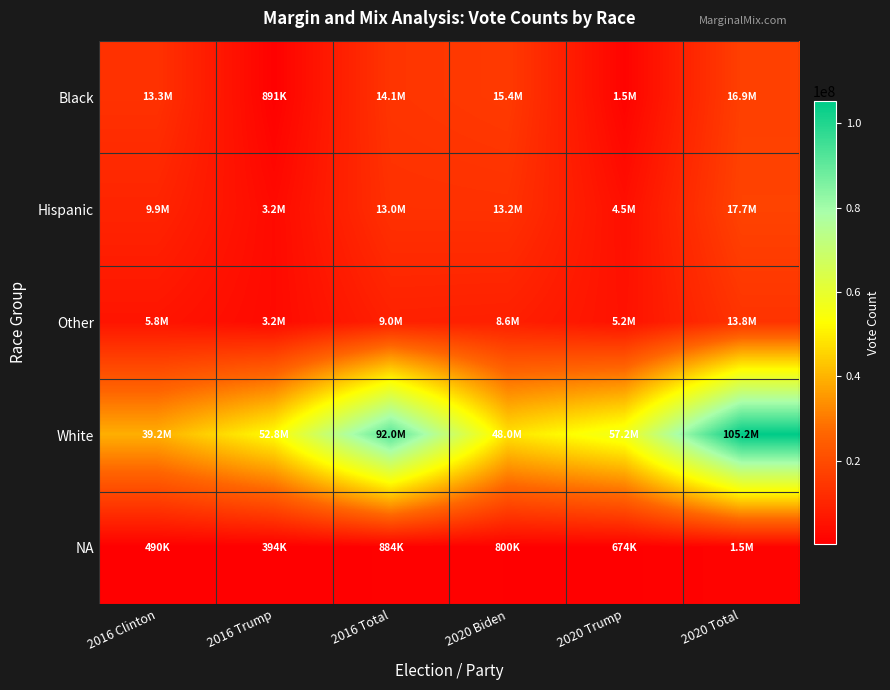

Which series has the largest total across all categories?

White